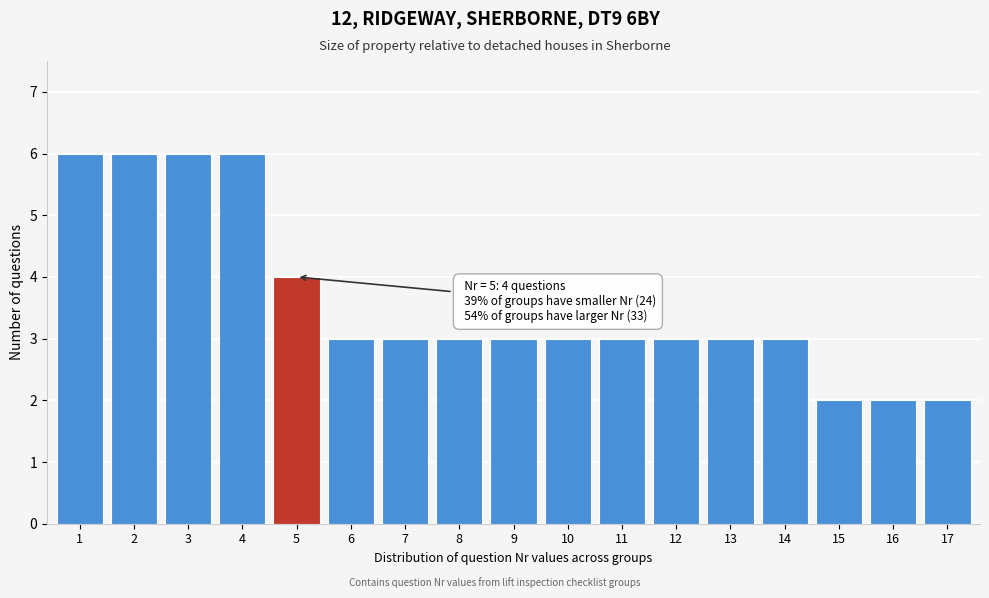

Reading left to right, what are all the values shown in this chart?

6	6	6	6	4	3	3	3	3	3	3	3	3	3	2	2	2